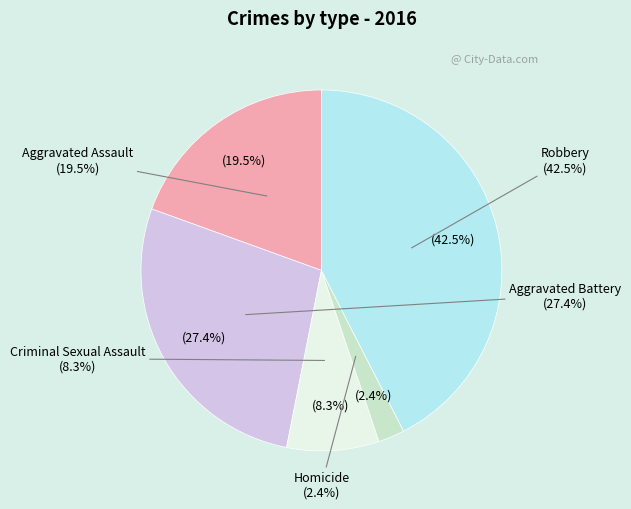

To the nearest percent, what portion does Aggravated Assault represent?

19%